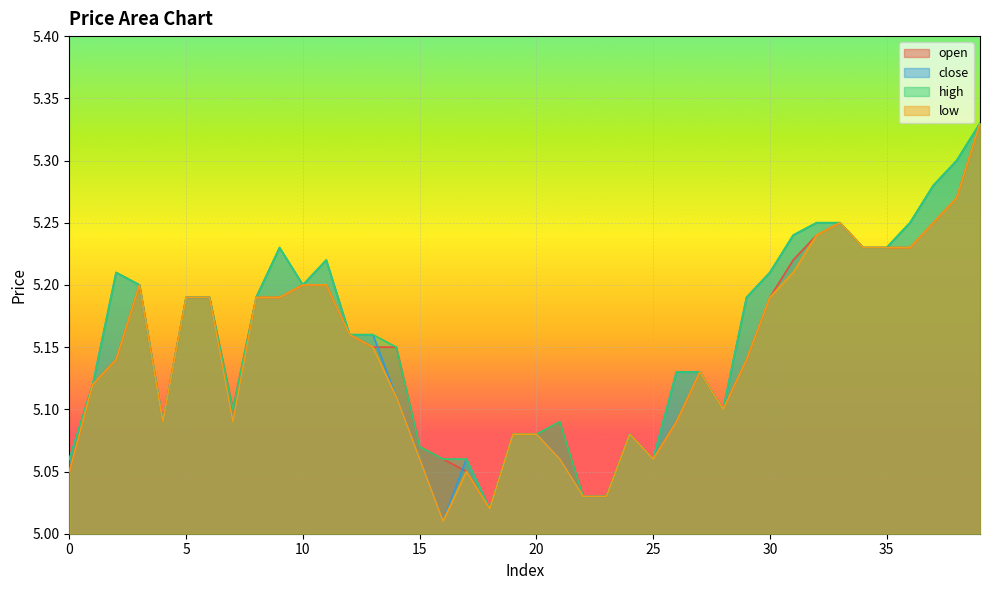

Where is the first local minimum for open?

4